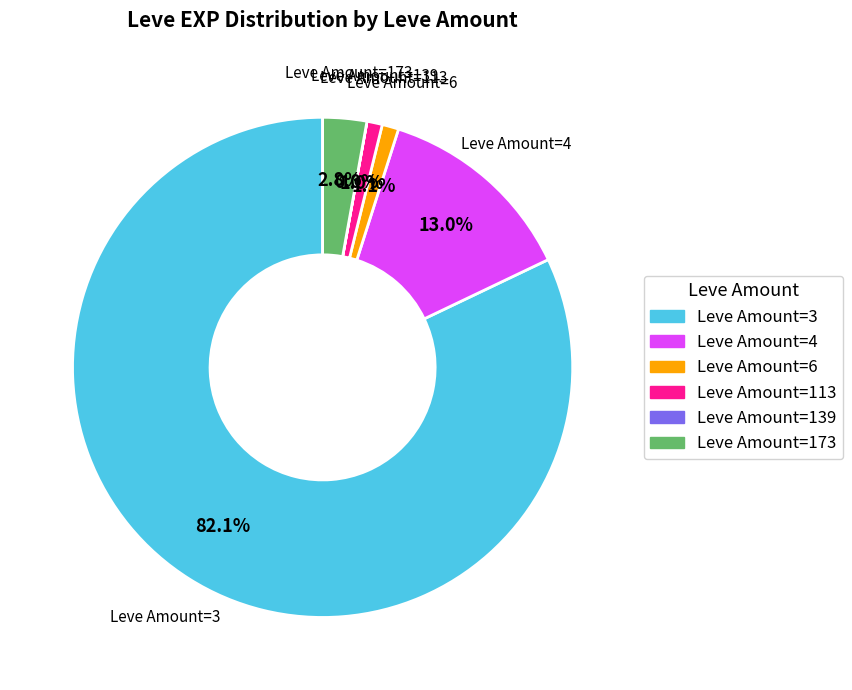

Is there any slice that represents more than half of the pie?

Yes